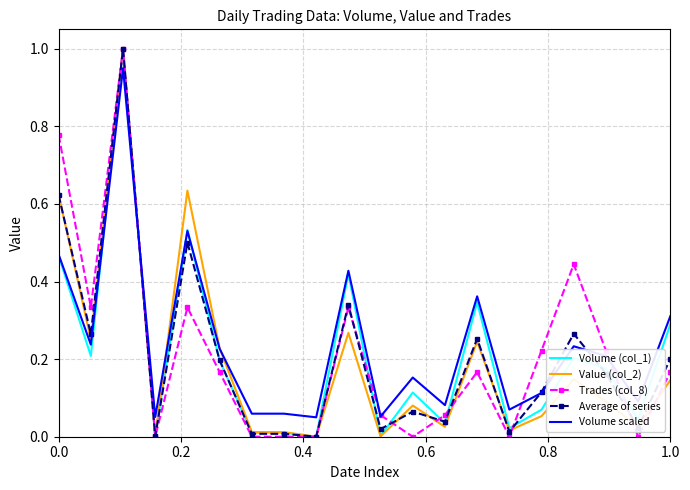

What are all the series names shown in the legend?

Volume (col_1), Value (col_2), Trades (col_8), Average of series, Volume scaled